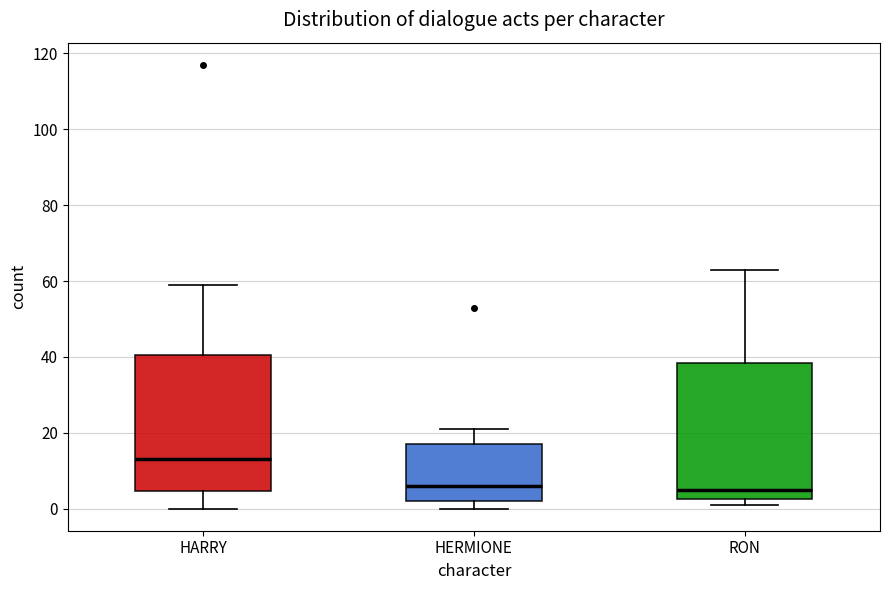

Which box's median line is the highest?

HARRY